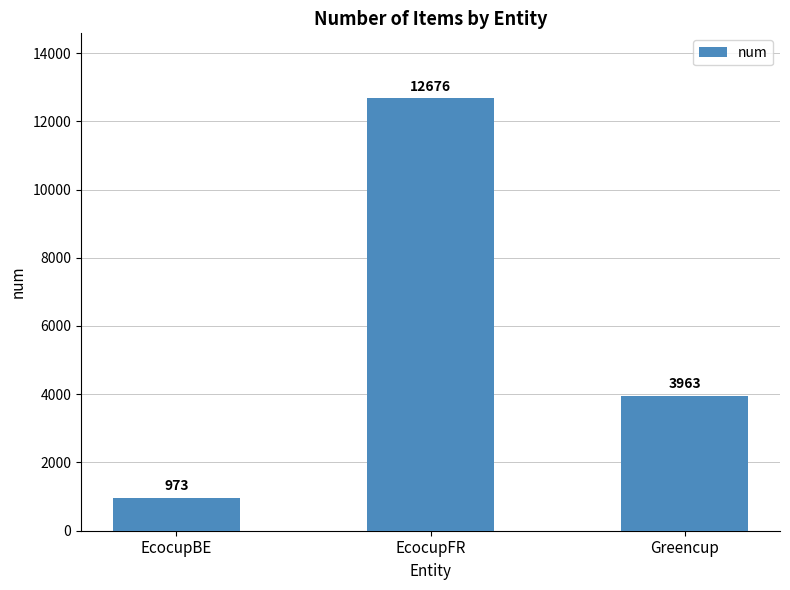

List the labels in order of value, smallest first.

EcocupBE, Greencup, EcocupFR